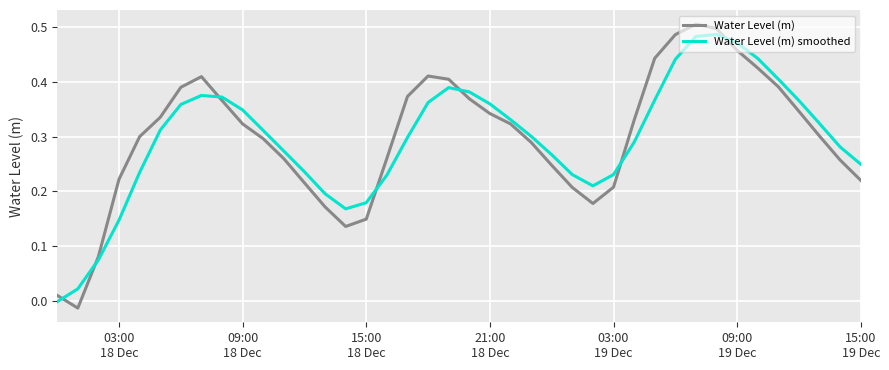

List the series in order of their peak value, highest first.

Water Level (m), Water Level (m) smoothed